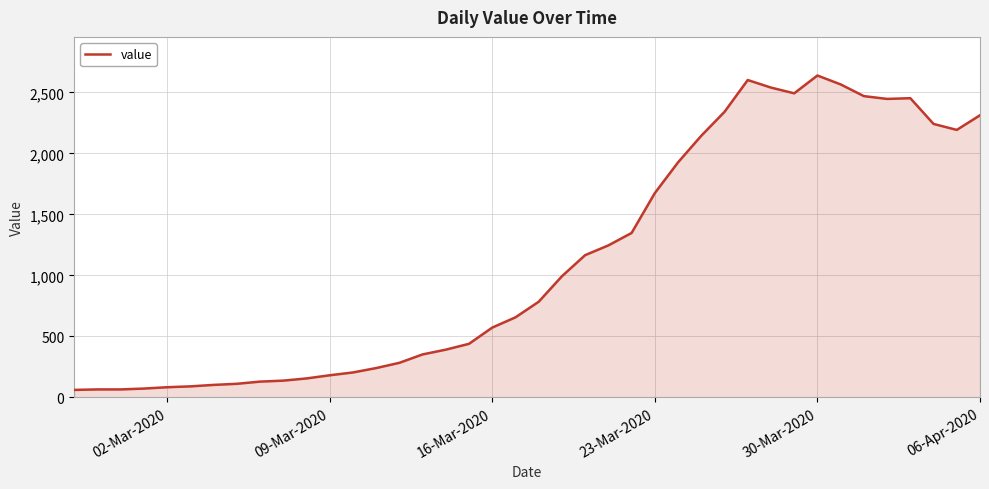

What is the maximum value shown in the chart?

2639